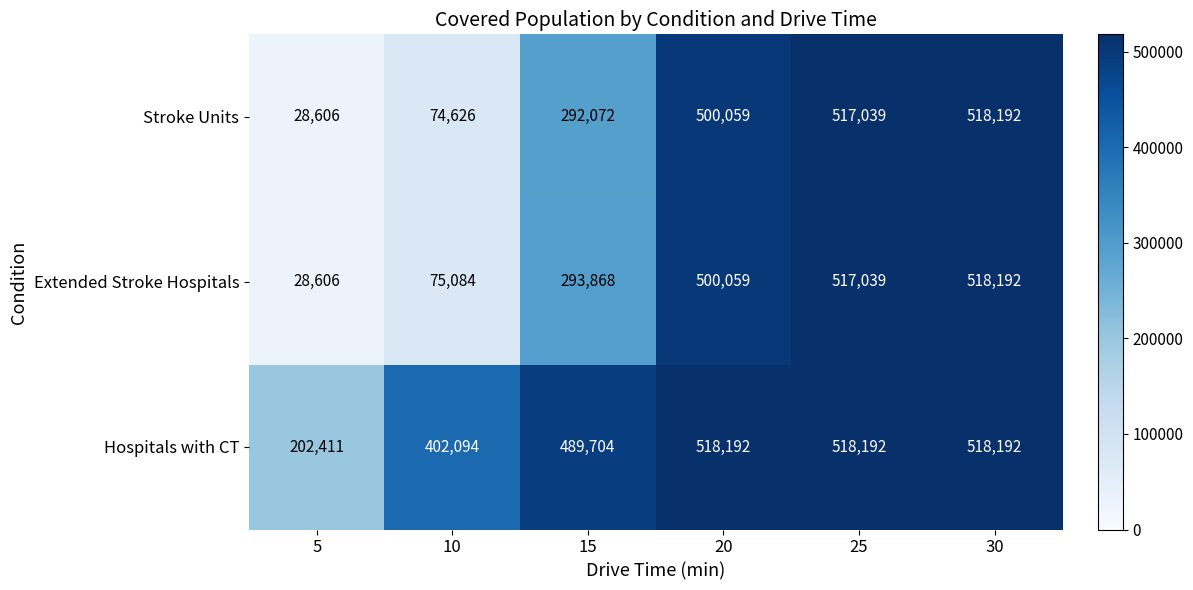

What is the total value across all series at 15?

1075644